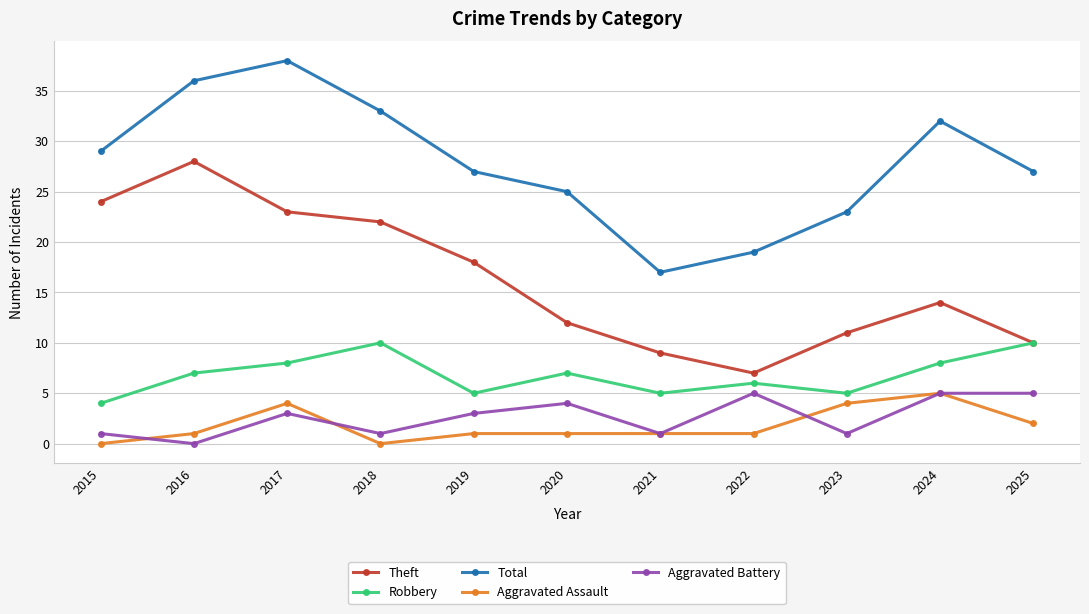

In Theft, how many points are higher than both neighbors (excluding endpoints)?

2